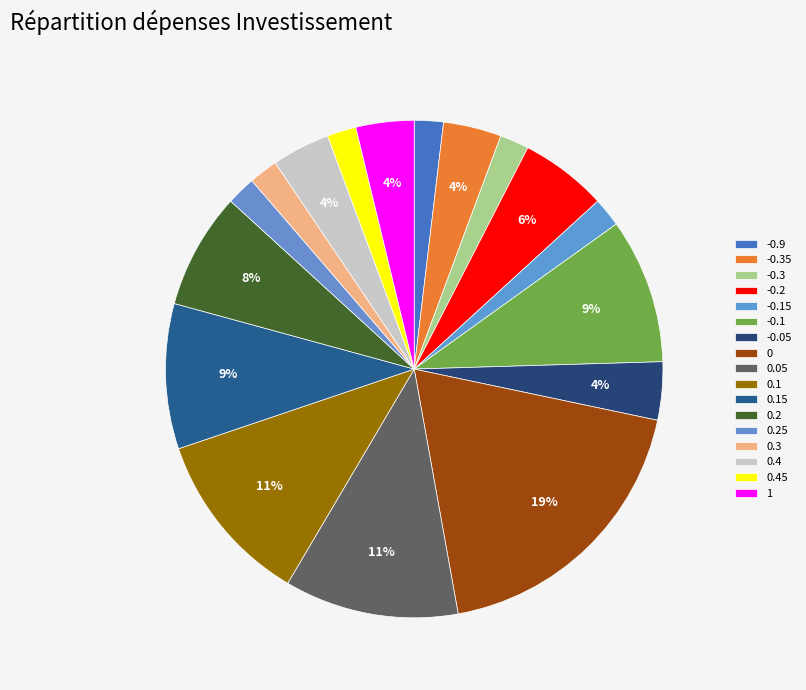

To the nearest percent, what is the average slice percentage?

6%